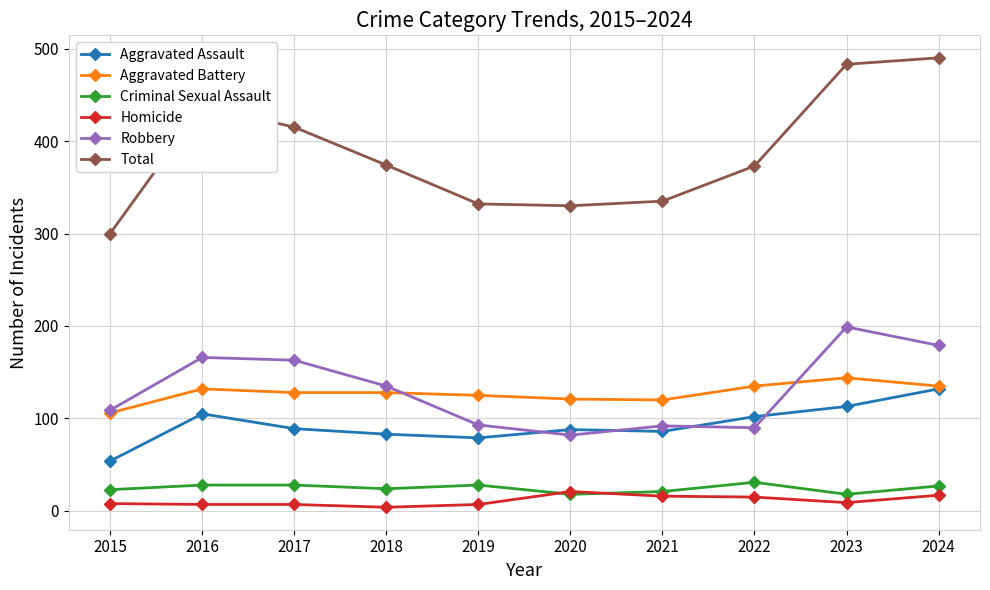

At how many categories does at least one series exceed 221?

10